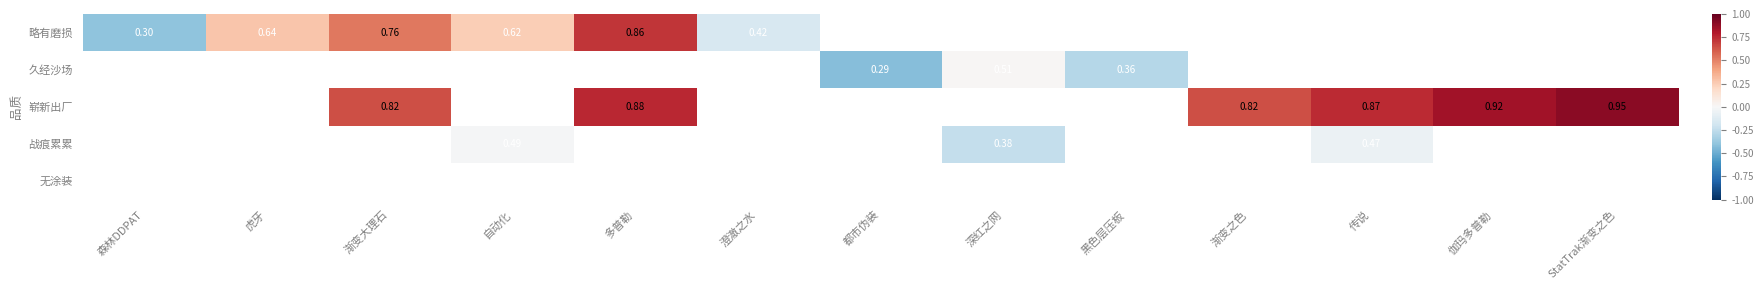

What is the difference between the maximum and minimum values in the 略有磨损 series?

1.1